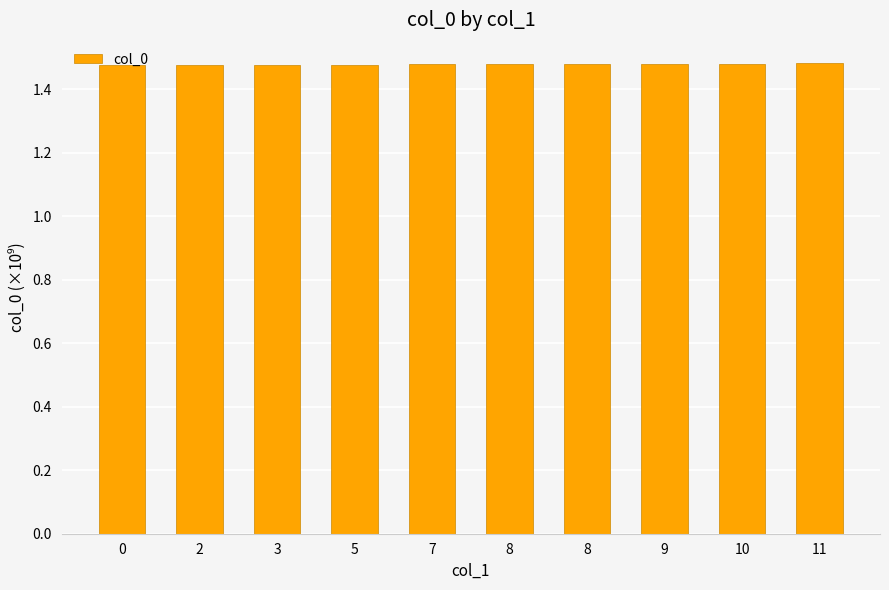

How many distinct data groups are displayed?

1